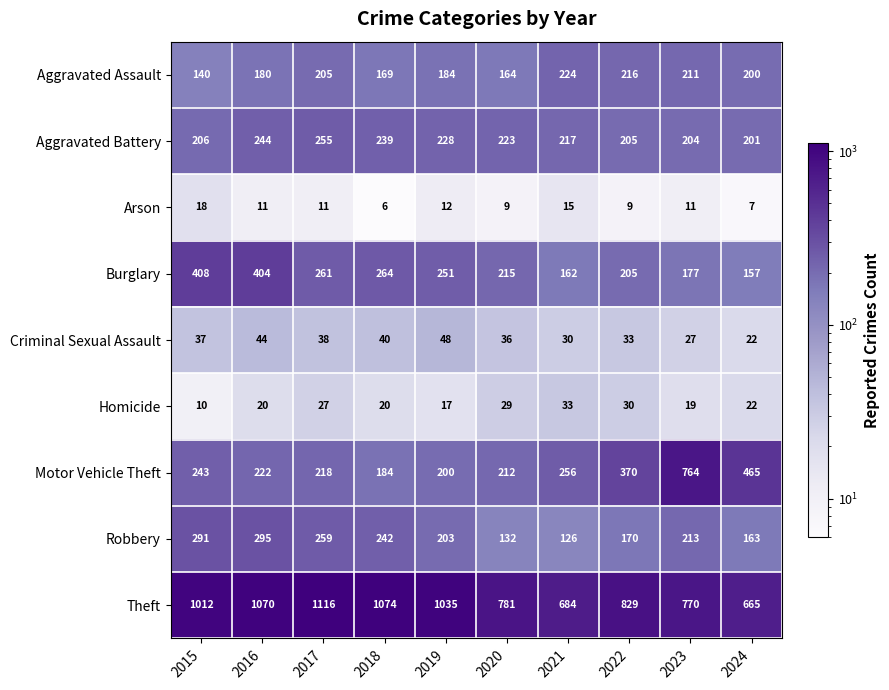

Which series has the largest range (max minus min)?

Motor Vehicle Theft